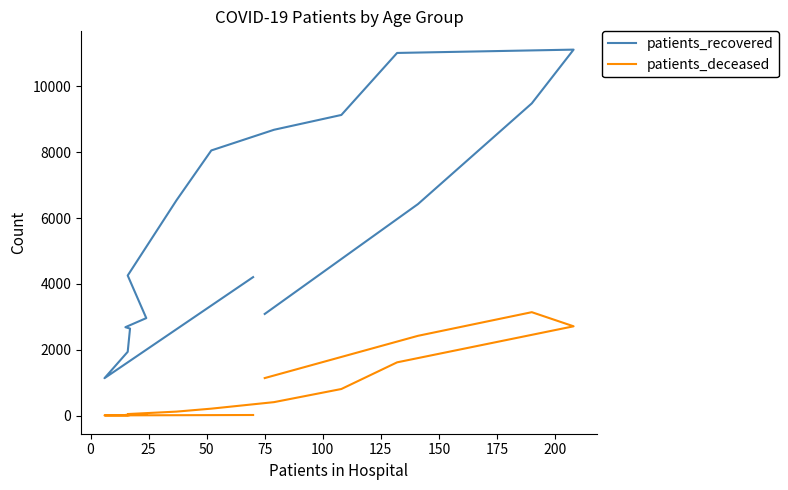

What is the value of the patients_recovered point at the 9th from the left?

8054